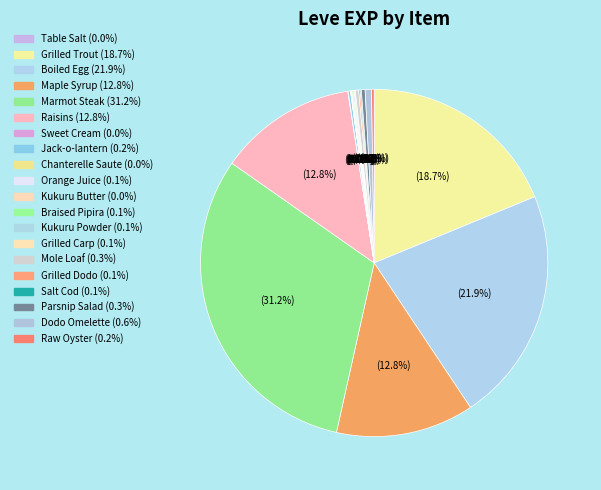

Is there a majority slice in this chart?

No